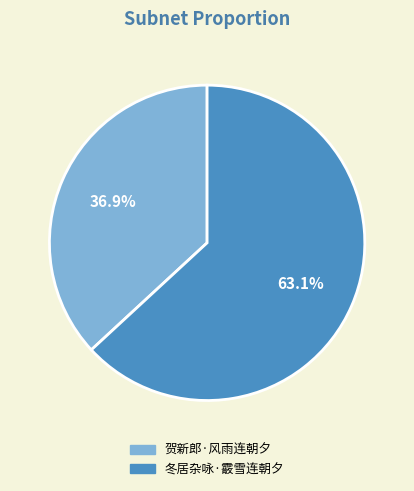

How much of the chart is everything except 冬居杂咏·霰雪连朝夕?

36.9%